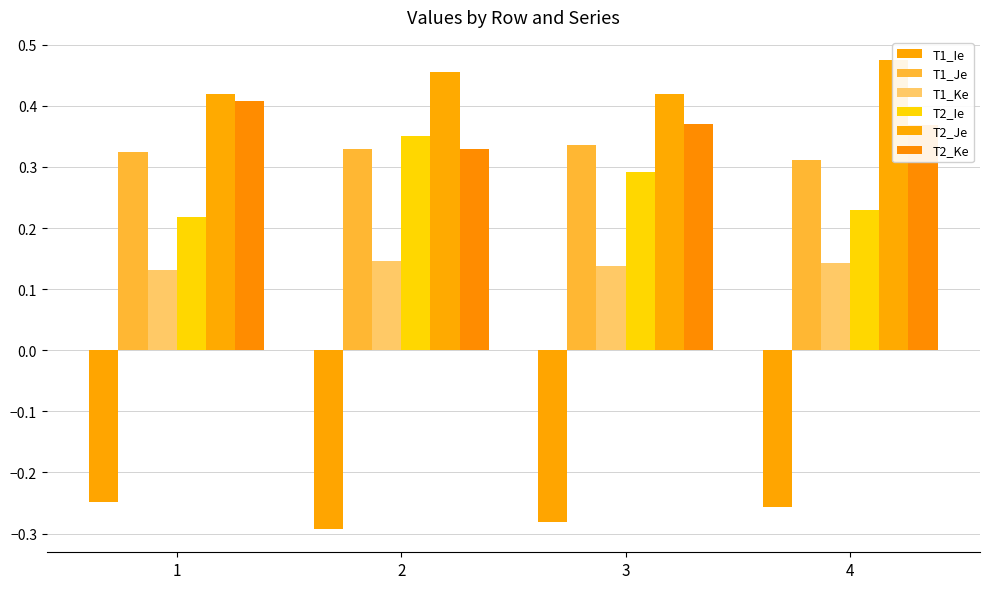

Reading left to right, what are all the values shown in this chart?

T1_Ie: 1=-0.2	2=-0.3	3=-0.3	4=-0.3
T1_Je: 1=0.3	2=0.3	3=0.3	4=0.3
T1_Ke: 1=0.1	2=0.1	3=0.1	4=0.1
T2_Ie: 1=0.2	2=0.4	3=0.3	4=0.2
T2_Je: 1=0.4	2=0.5	3=0.4	4=0.5
T2_Ke: 1=0.4	2=0.3	3=0.4	4=0.4